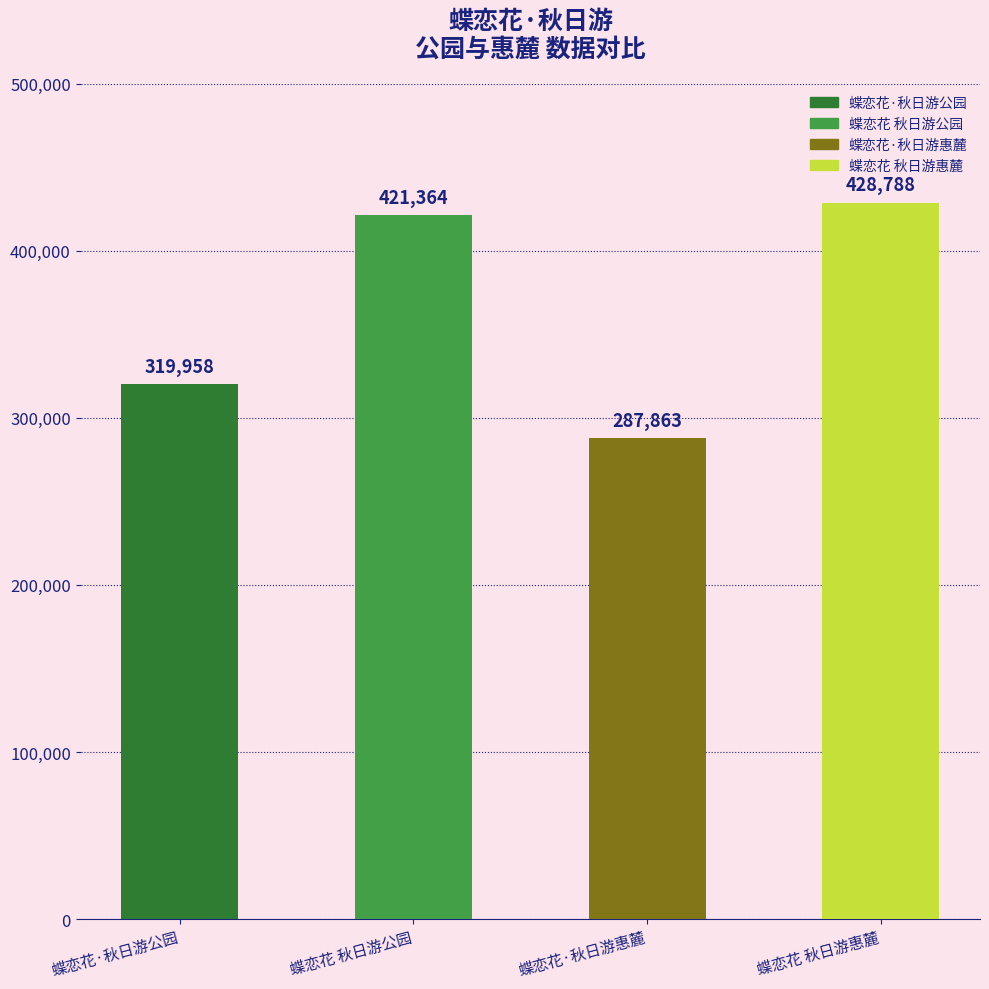

Reading right to left, what are all the values shown in this chart?

428788	287863	421364	319958